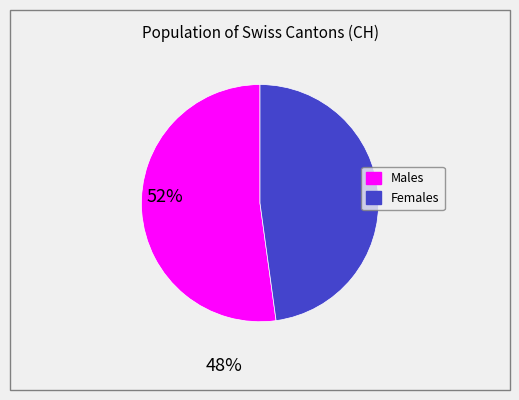

Is there any slice that represents more than half of the pie?

Yes